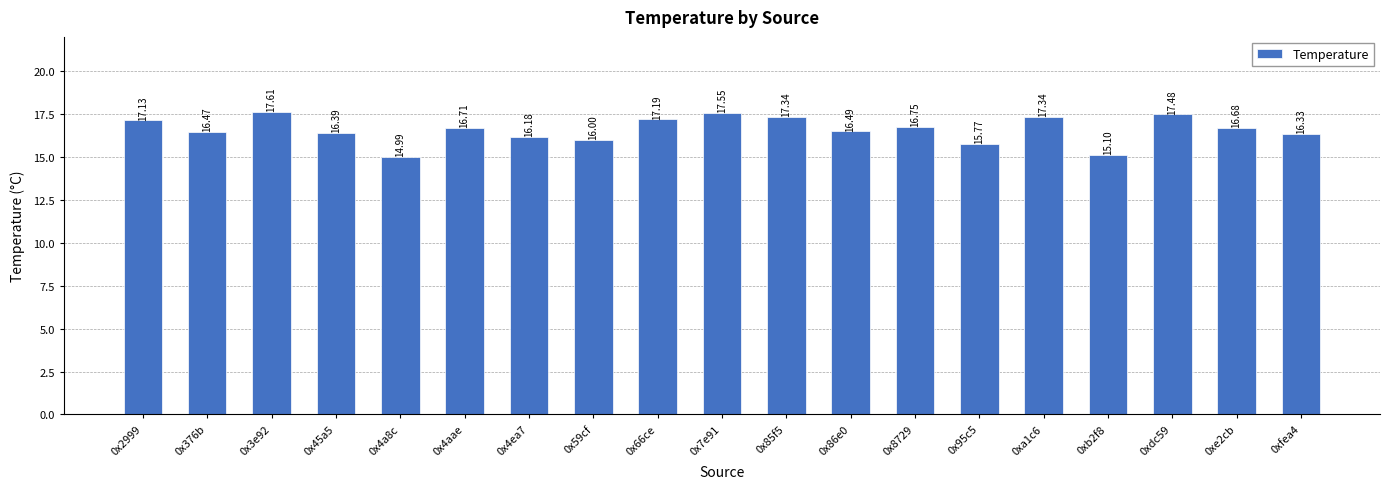

Is it true that the value at 0x4aae is 6.8?

False